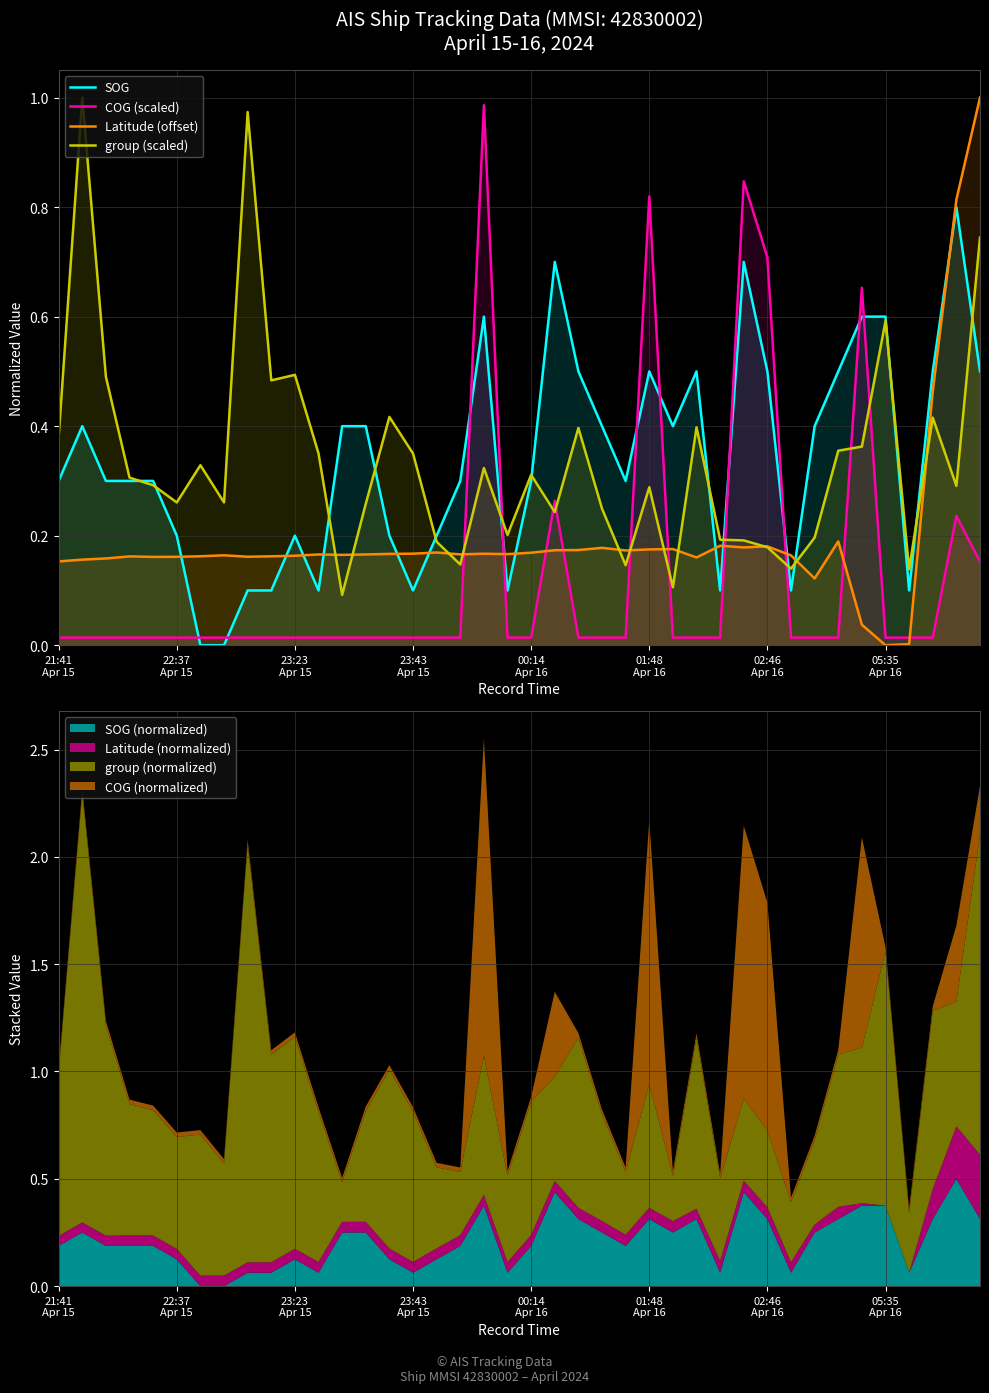

True or false: Latitude (offset) has a value of 0.5 at 39.

False